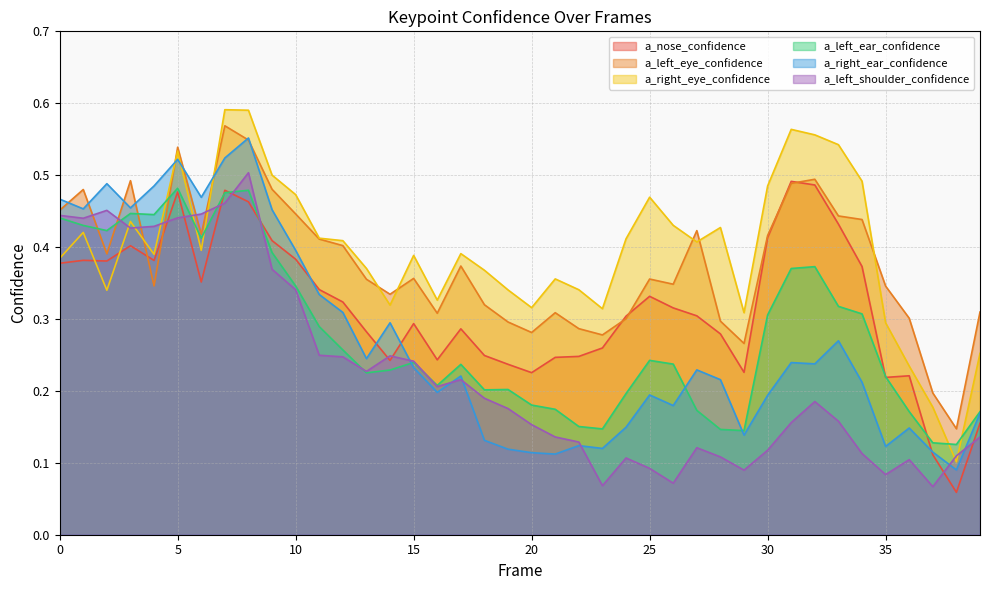

What is the average value of the a_left_eye_confidence series?

0.4